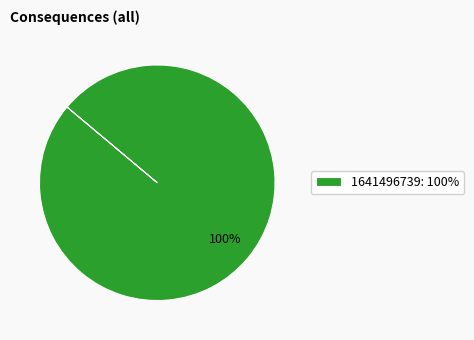

How many slices are in this pie chart?

1